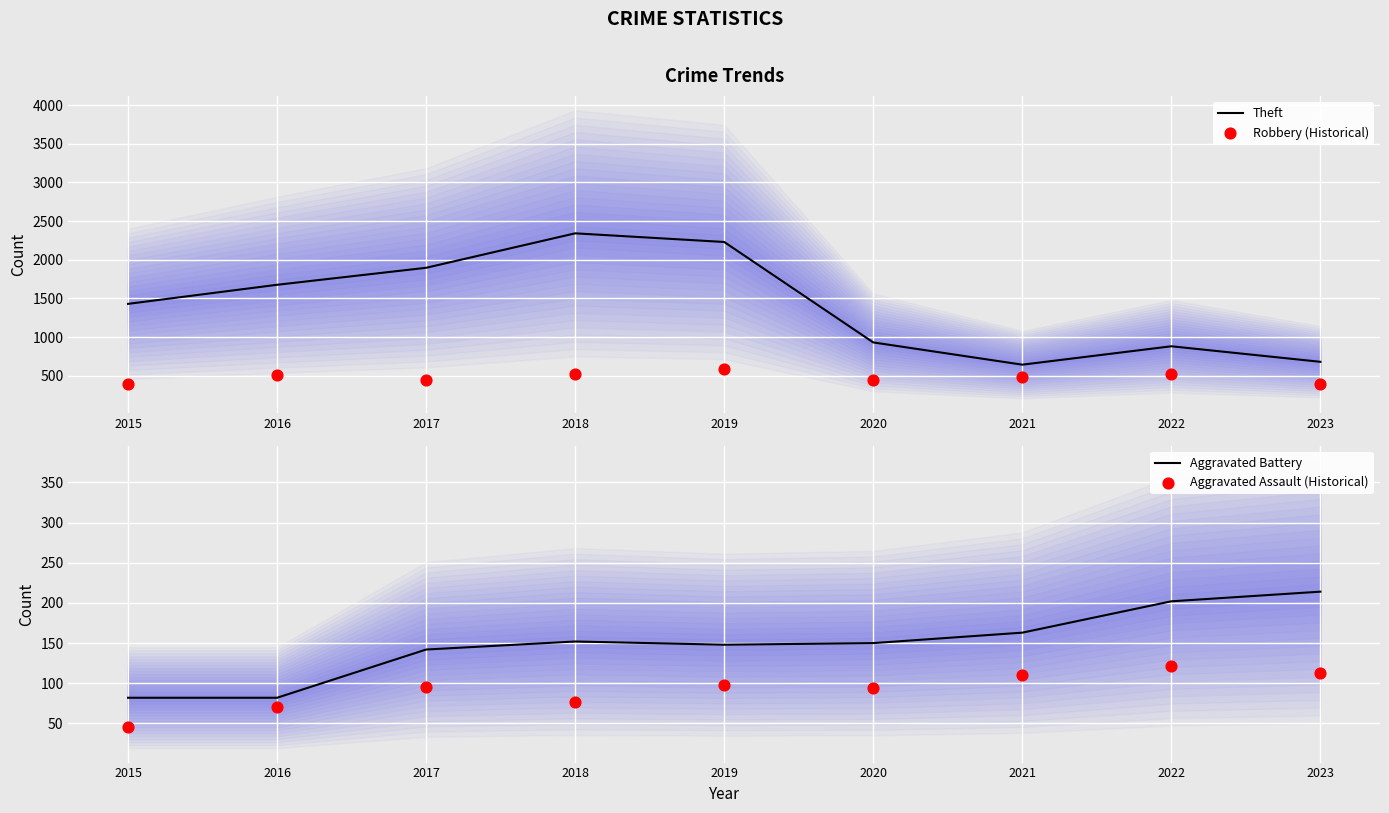

What are all the series names shown in the legend?

Theft, Robbery (Historical), Aggravated Battery, Aggravated Assault (Historical)